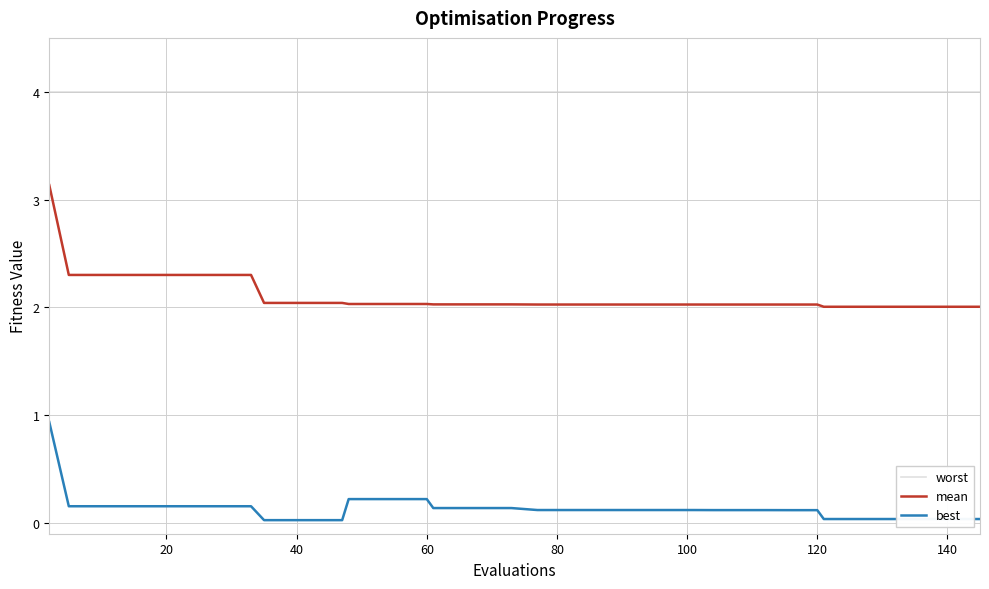

List the series in order of their overall mean, lowest first.

best, mean, worst